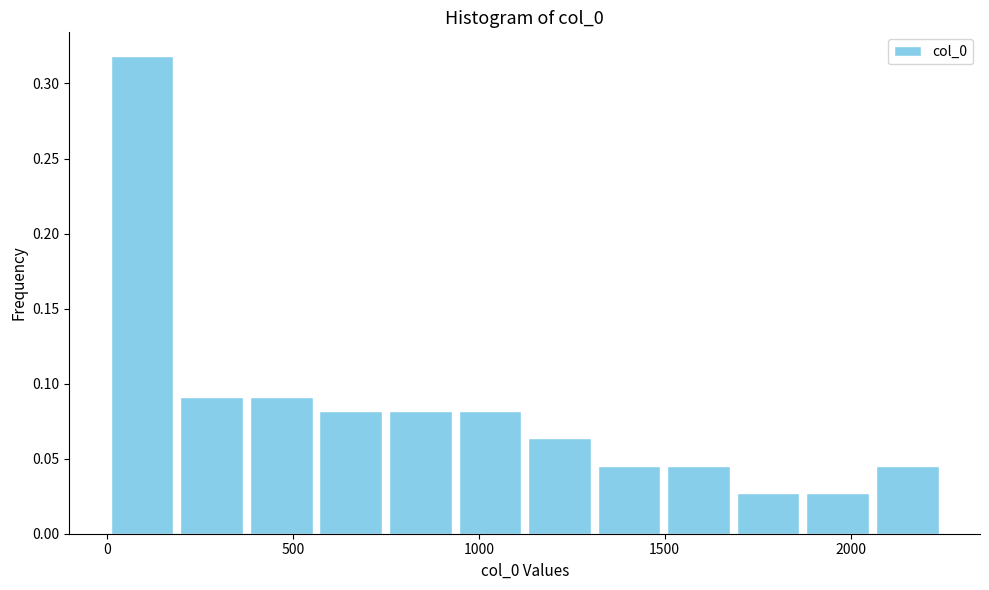

Read against the x-axis, roughly where is the centre of the tallest bar?

100